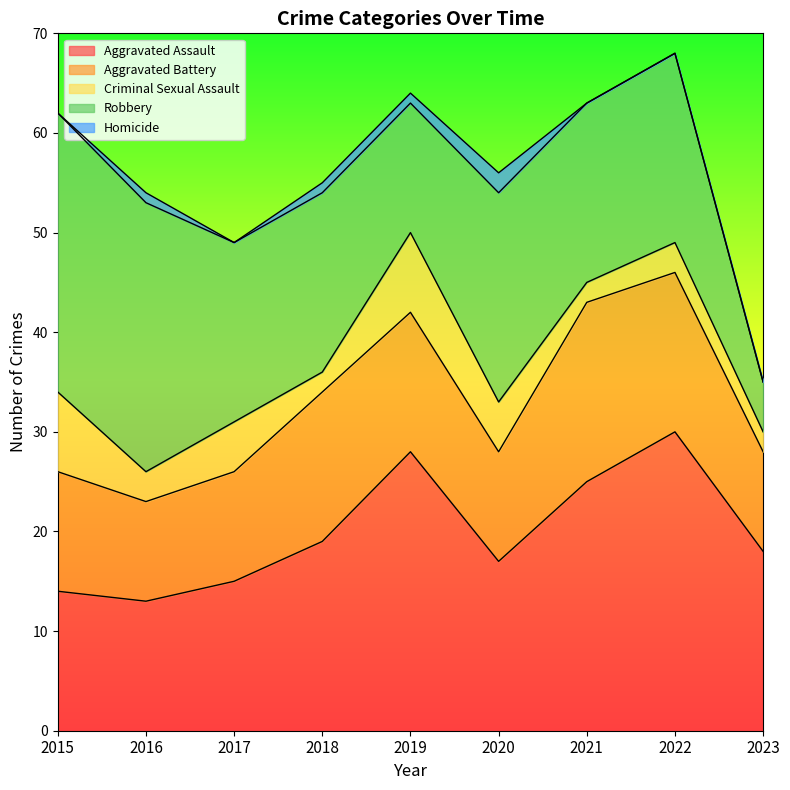

What is the difference between the Robbery values at 2019 and 2018?

5